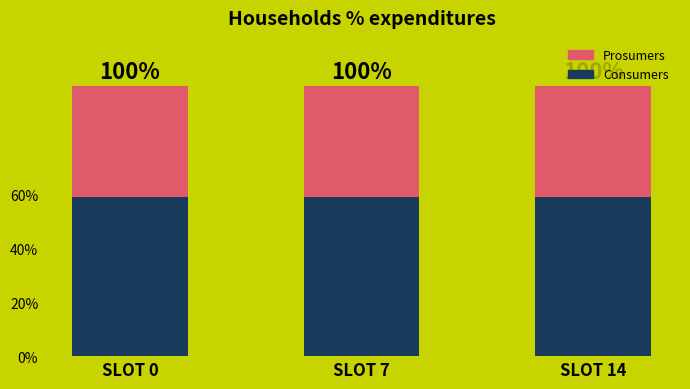

What are all the series names shown in the legend?

Prosumers, Consumers